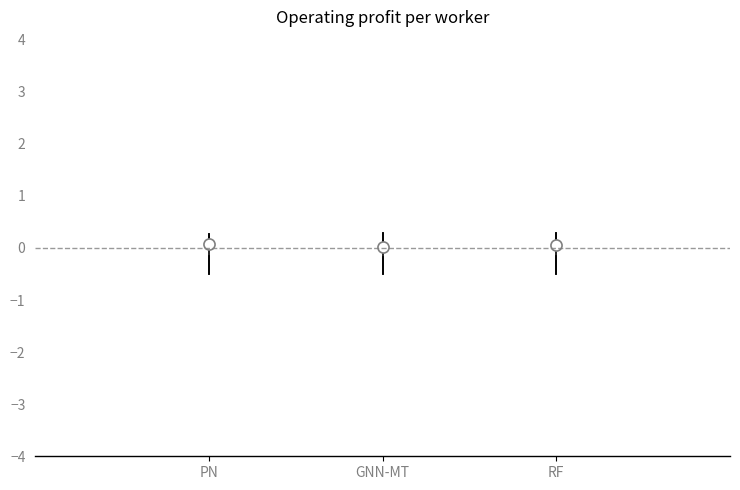

Where is the upper edge of the box for GNN-MT on the y-axis? The values are not printed on the chart, so give them approximately, as read against the axis.

0.1